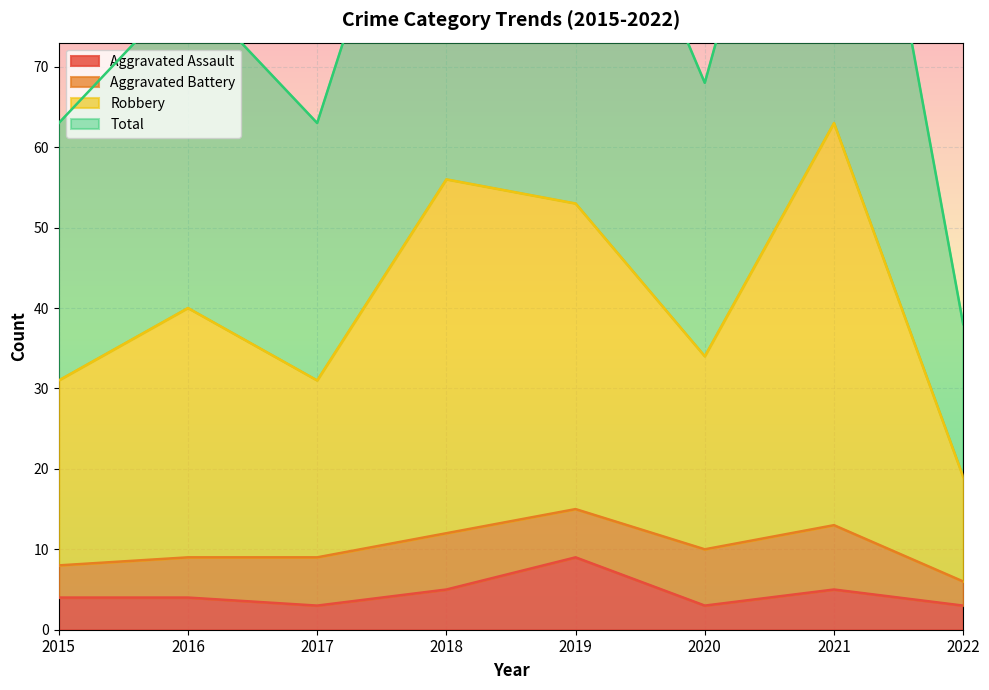

True or false: Aggravated Assault has a value of 3 at 2017.

True